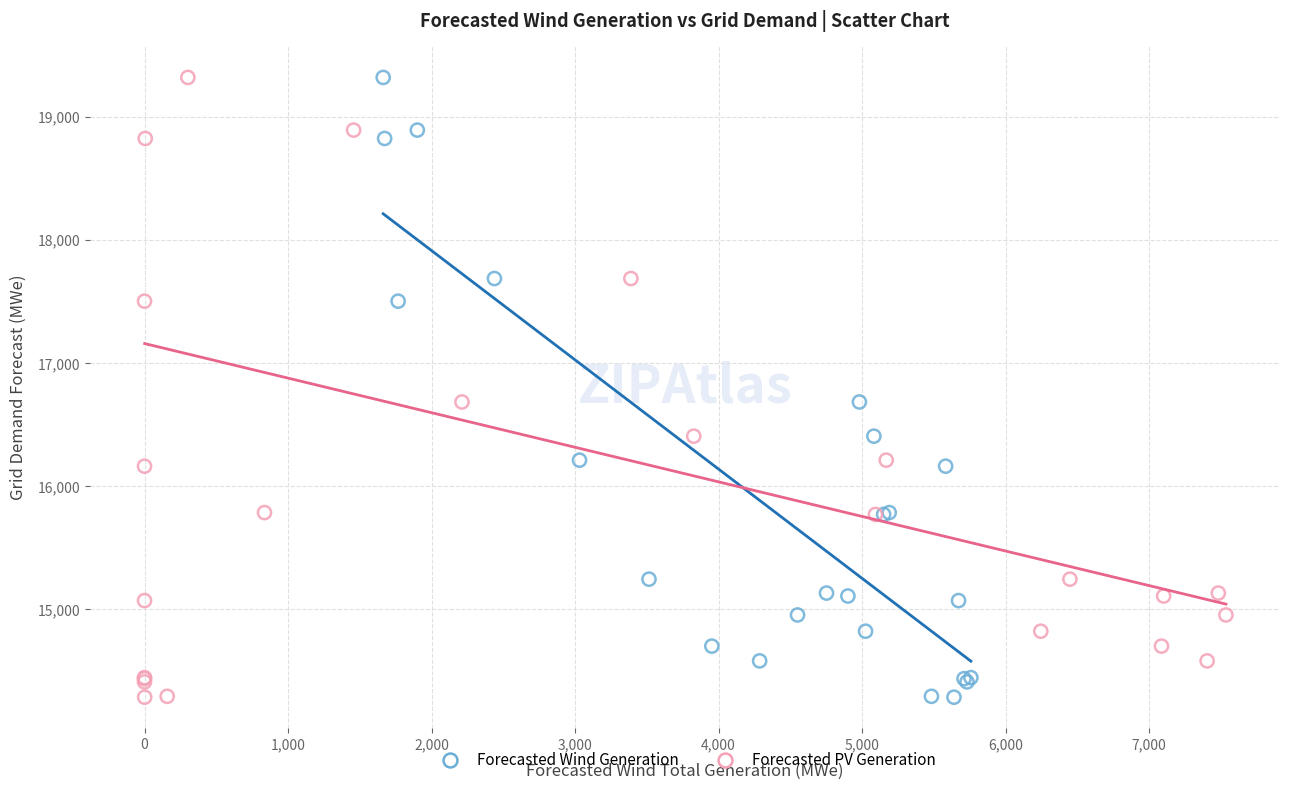

What are all the series names shown in the legend?

Forecasted Wind Generation, Forecasted PV Generation